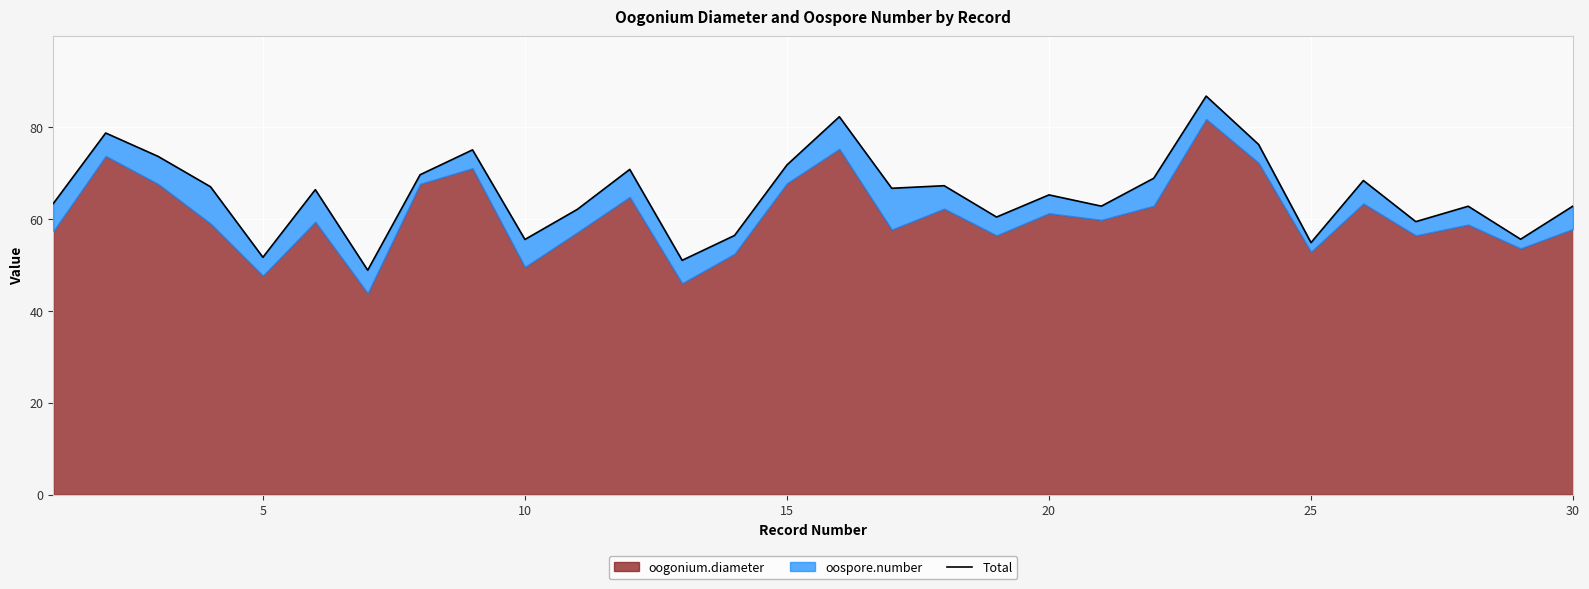

At which label is the value closest to 67?

15